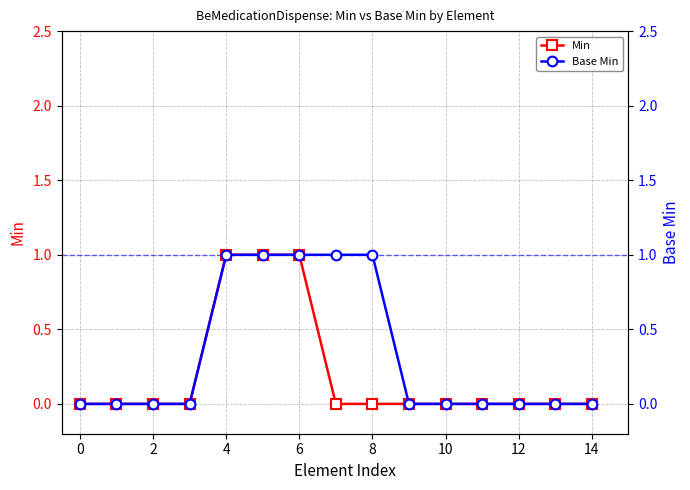

Reading right to left, extract all data points from this chart.

Min: 0	0	0	0	0	0	0	0	1	1	1	0	0	0	0
Base Min: 0	0	0	0	0	0	1	1	1	1	1	0	0	0	0